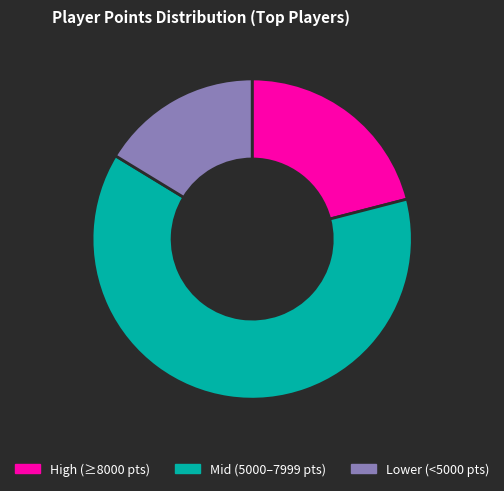

The Mid (5000–7999 pts) slice represents 63% of the pie. True or false?

True